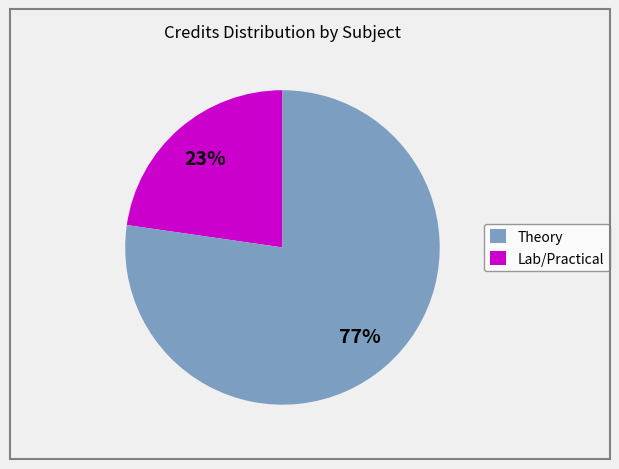

Count the number of slices in the pie.

2